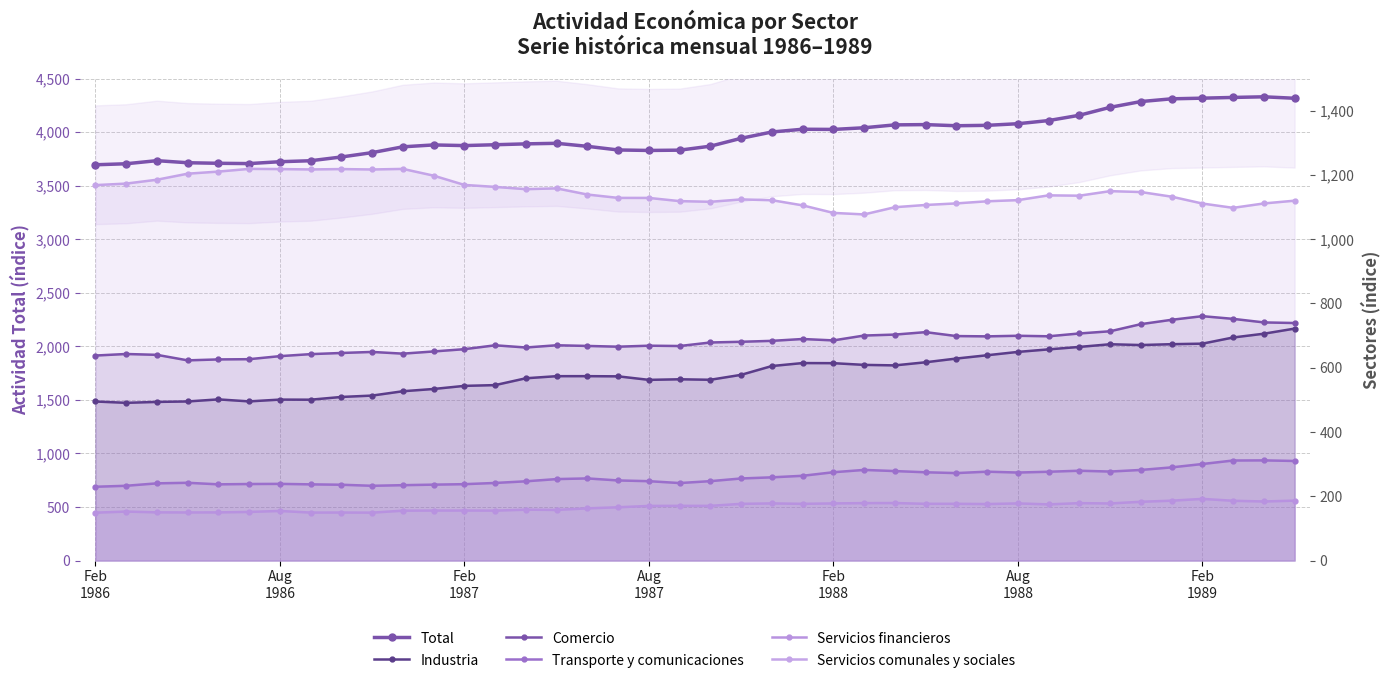

Is the value of Comercio at 16 greater than the value of Servicios comunales y sociales at 7?

No